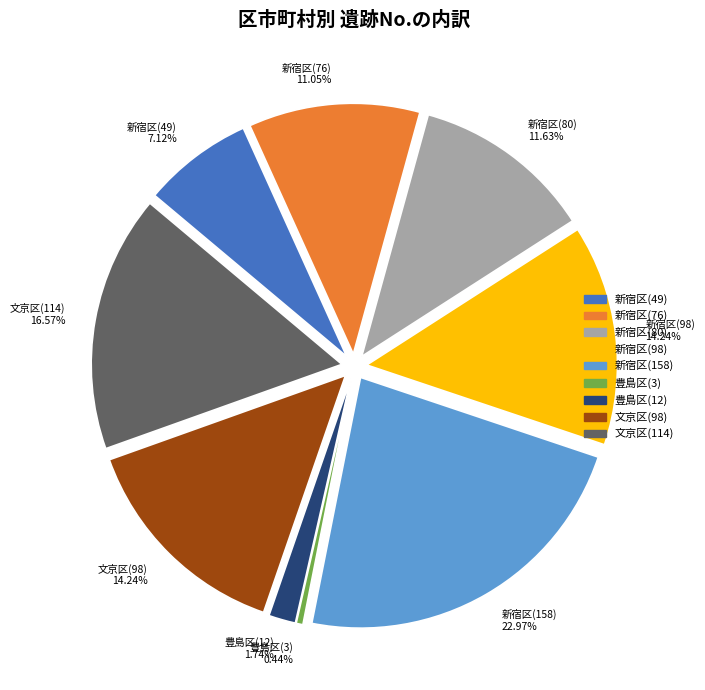

What is the total percentage of 新宿区(80) and 新宿区(76)?

22.7%